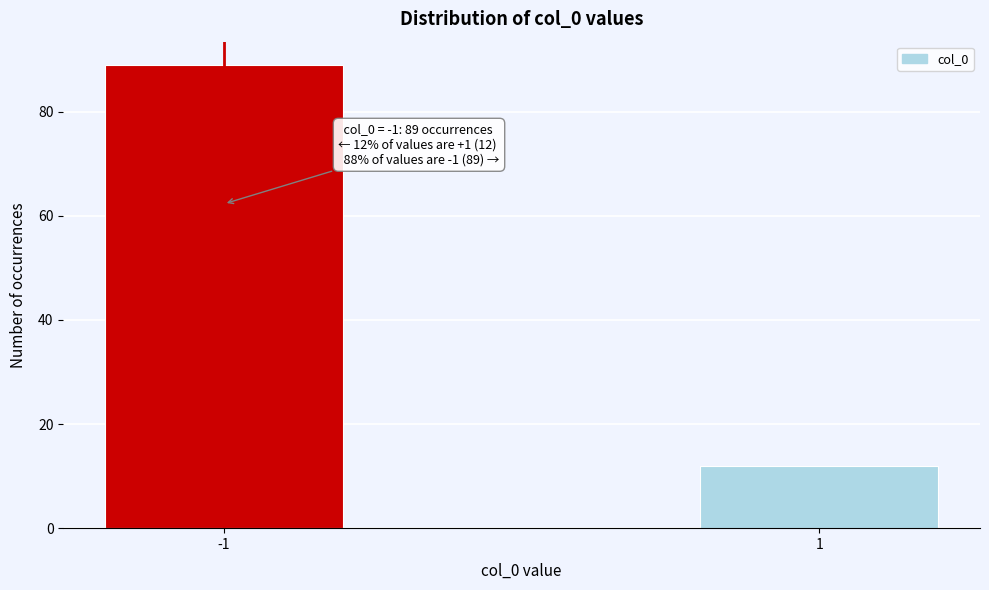

Reading left to right, transcribe all the data shown in this chart.

89	12